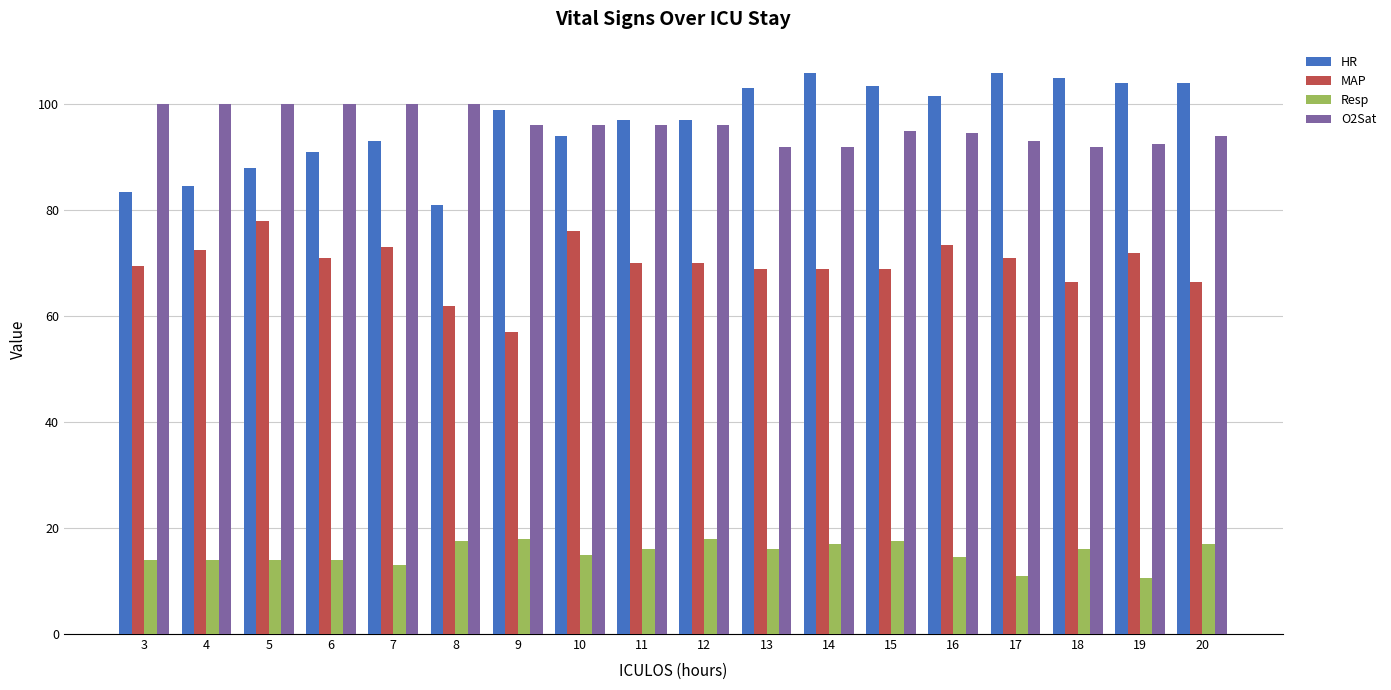

How many values in the Resp series are below 16?

9